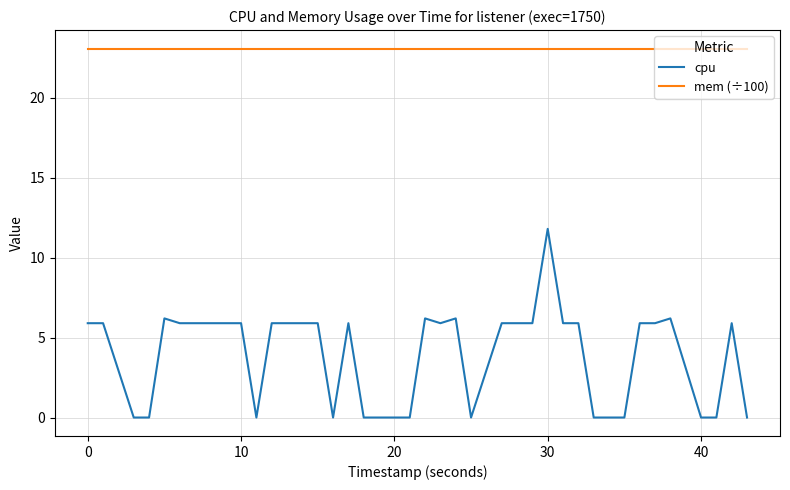

Which series has the largest total across all categories?

mem (÷100)